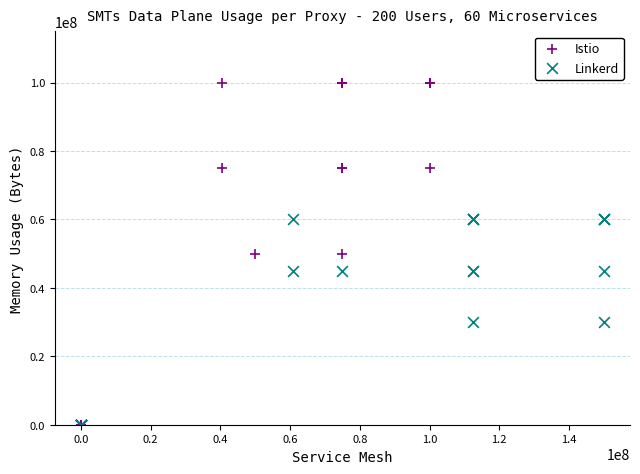

Which series has the widest spread of Y values?

Istio